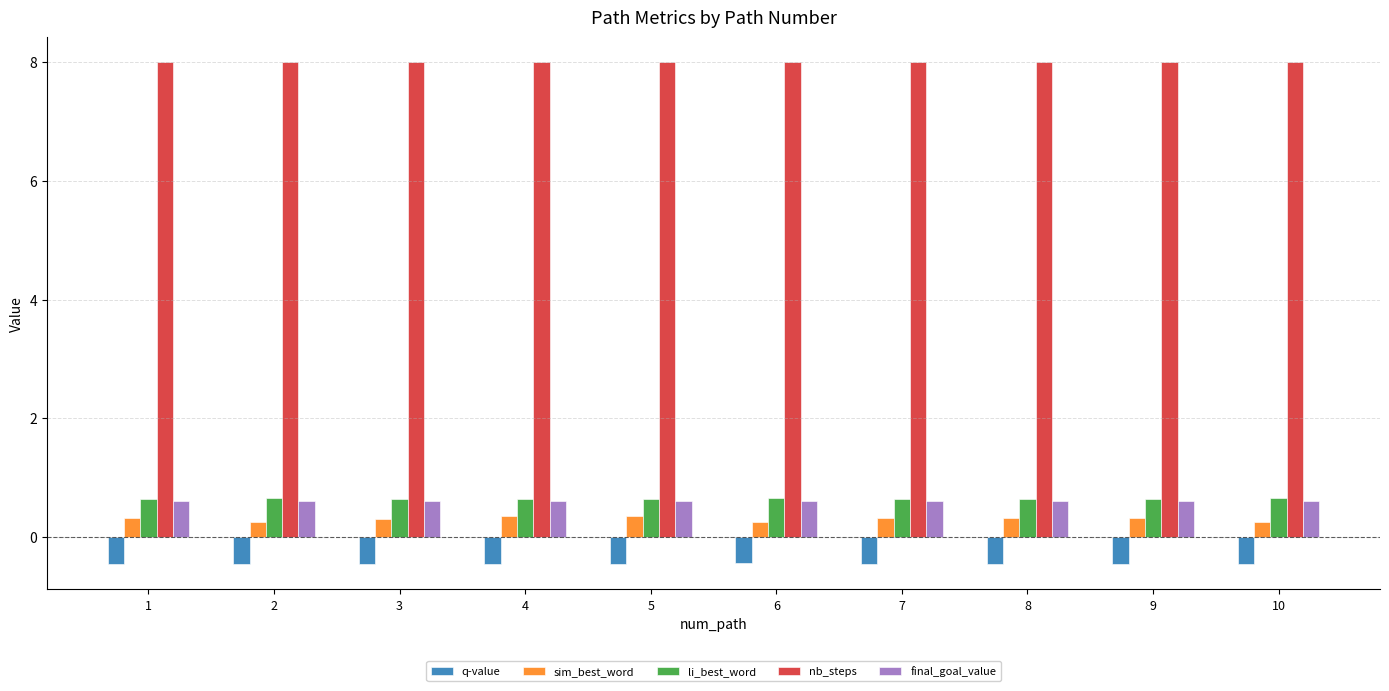

Which series has the largest total across all categories?

nb_steps